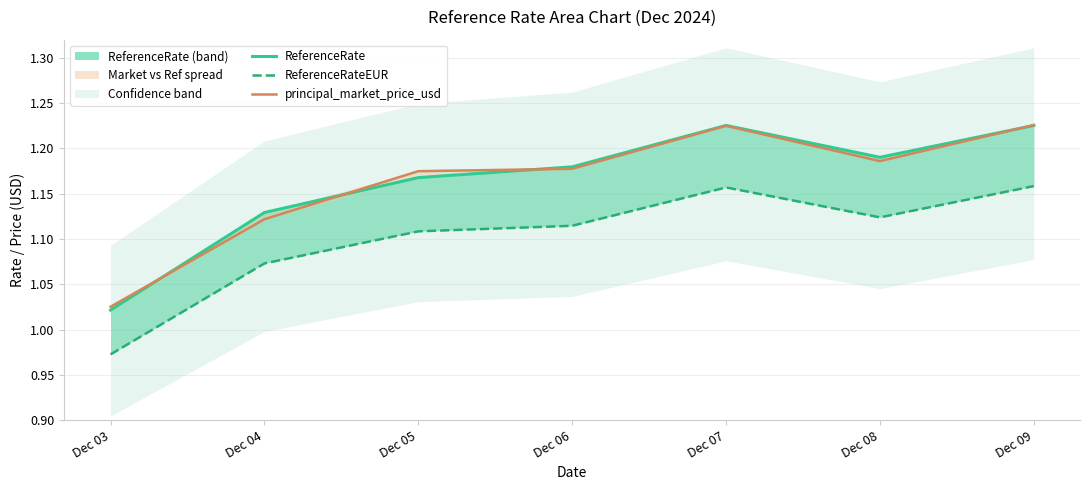

True or false: principal_market_price_usd has a value of 1.2 at Dec 05.

True